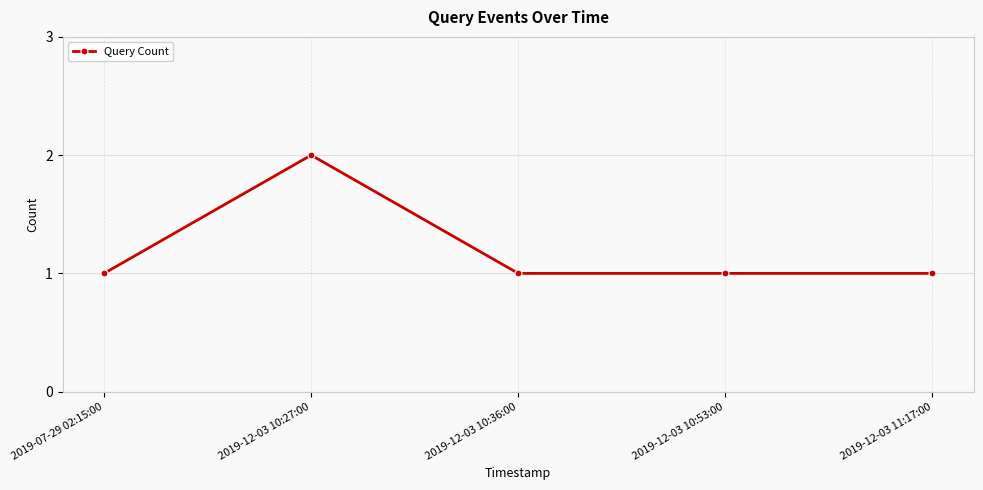

Reading left to right, what are all the values shown in this chart?

1	2	1	1	1